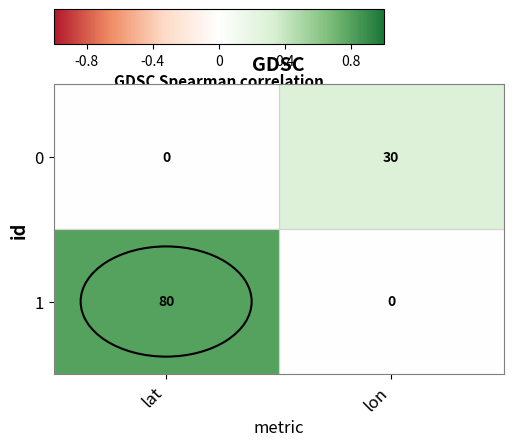

What is the difference between the 0 values at lat and lon?

30